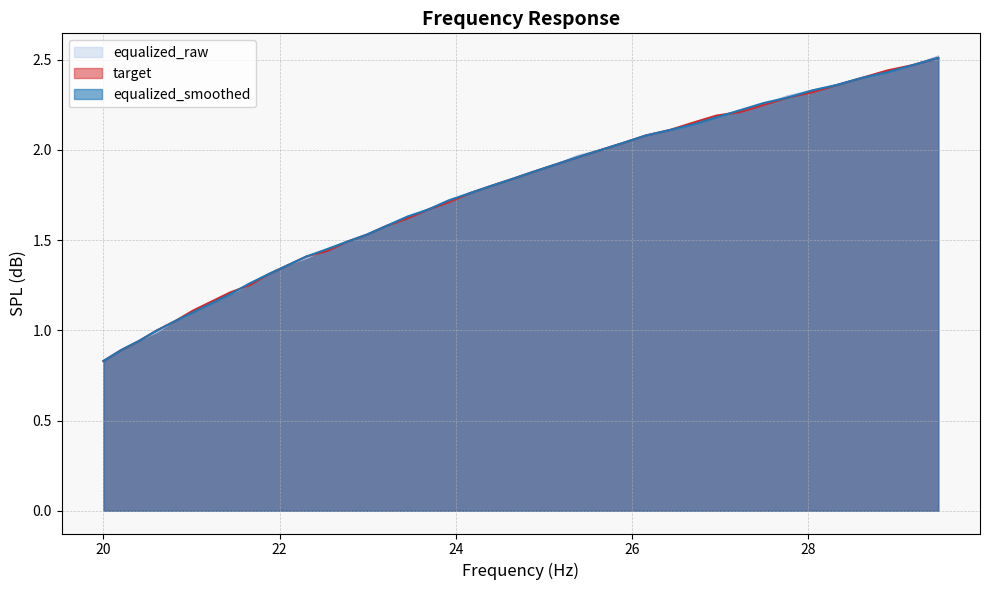

What value does the equalized_smoothed series have at 25.14?

1.9